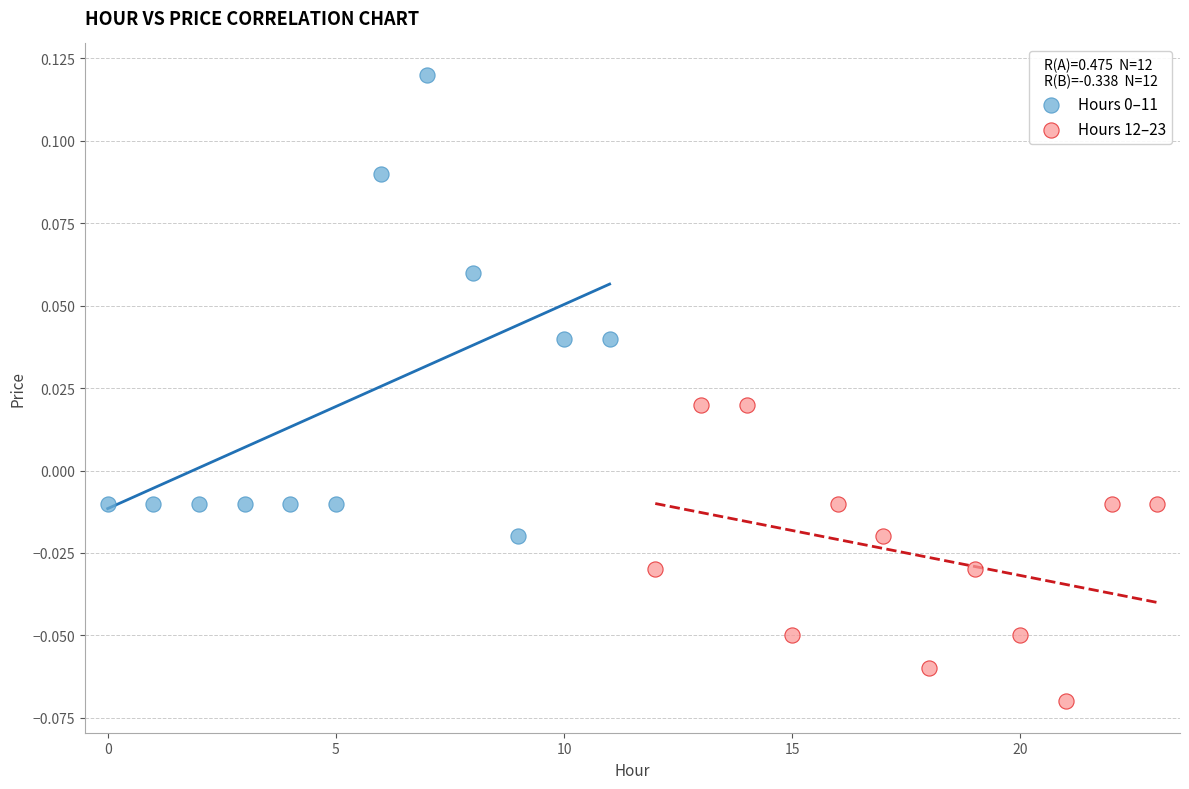

Which series contains the lowest Y value?

Hours 12–23